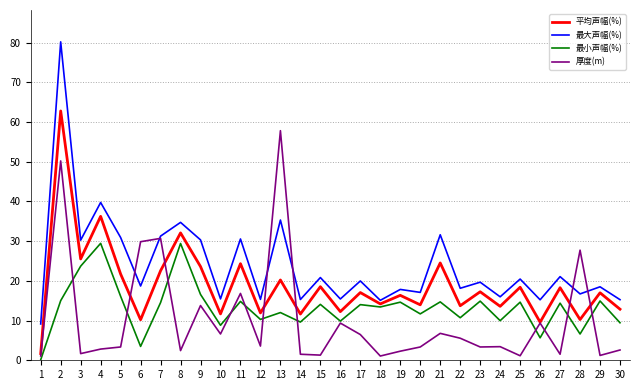

What is the minimum value shown in the chart?

0.1